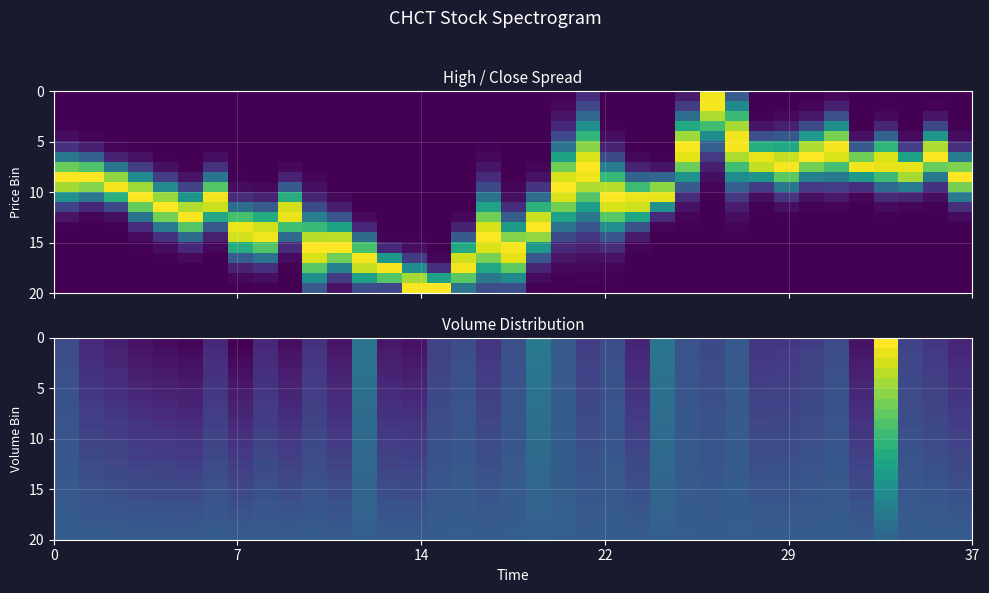

Count the number of categories in the chart.

37